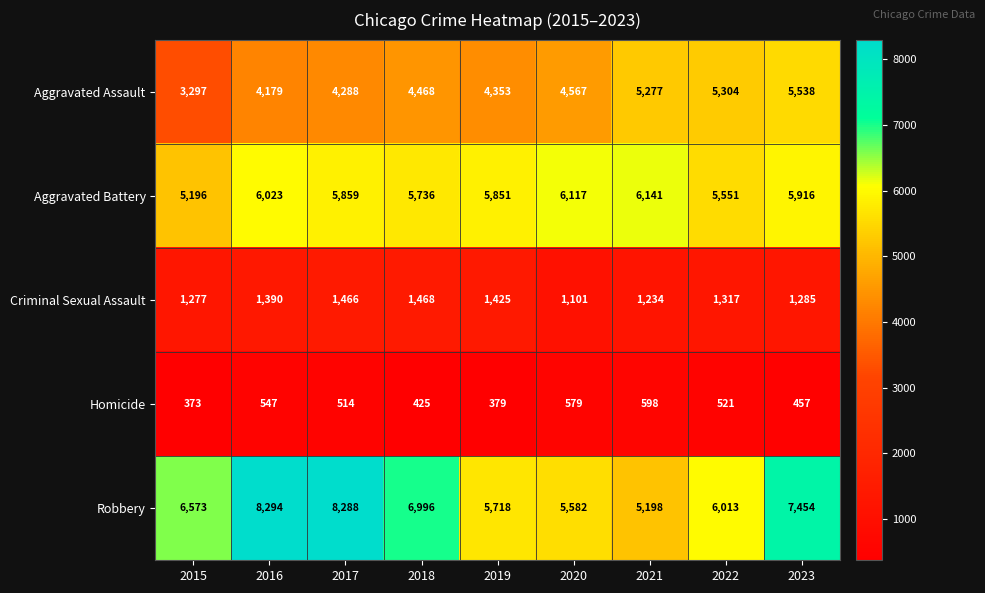

Is it true that Criminal Sexual Assault equals 1317 at 2022?

True